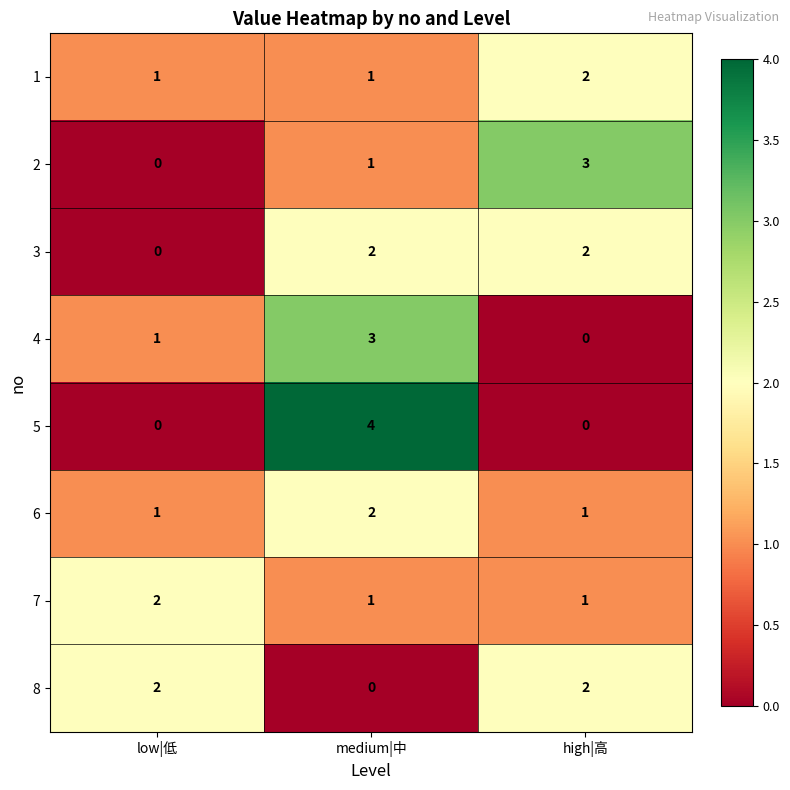

What is the spread (max minus min) of values at high|高?

3